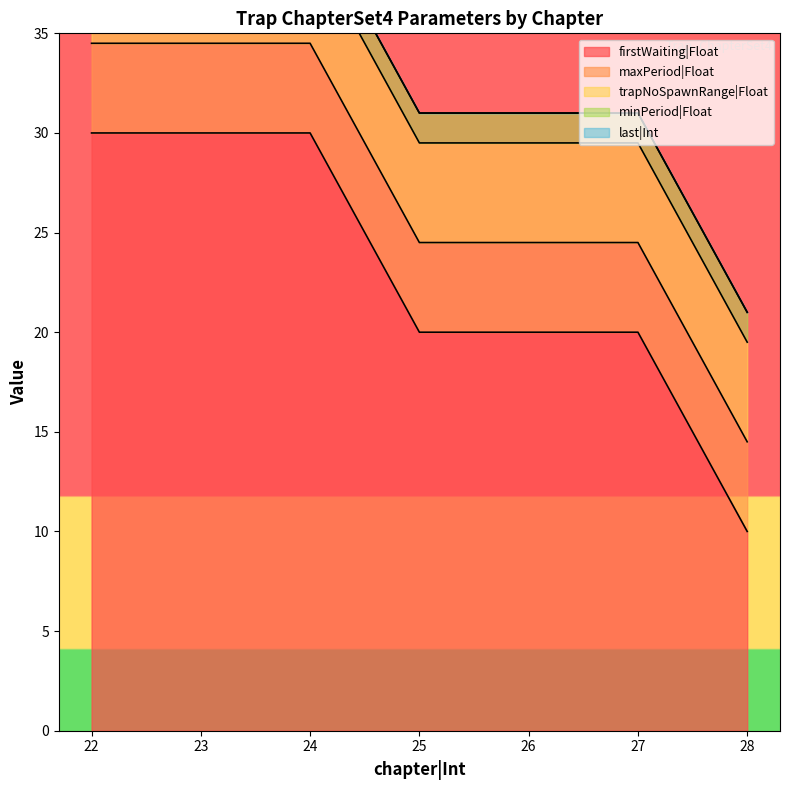

True or false: trapNoSpawnRange|Float and firstWaiting|Float intersect in this chart.

False